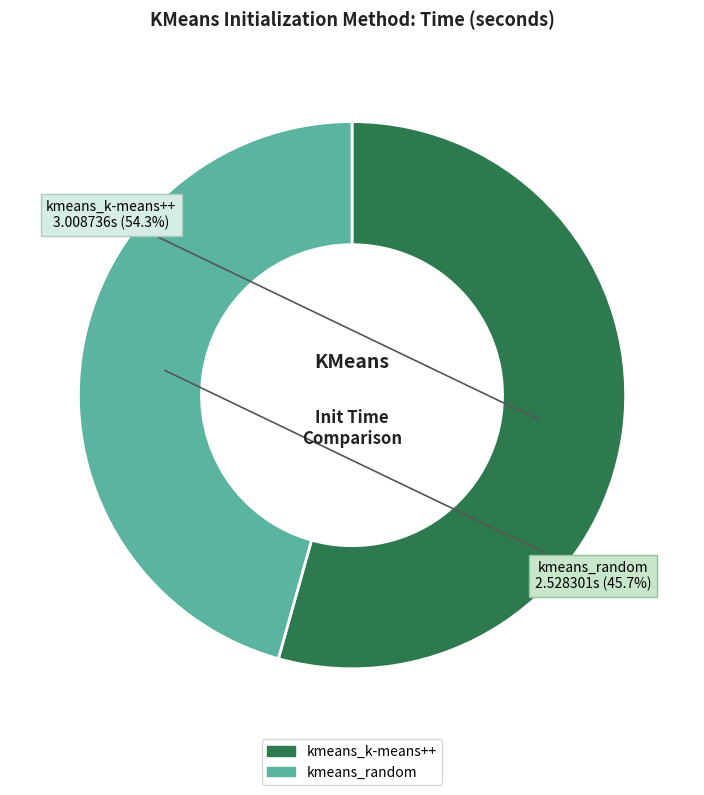

How many slices are in this pie chart?

2